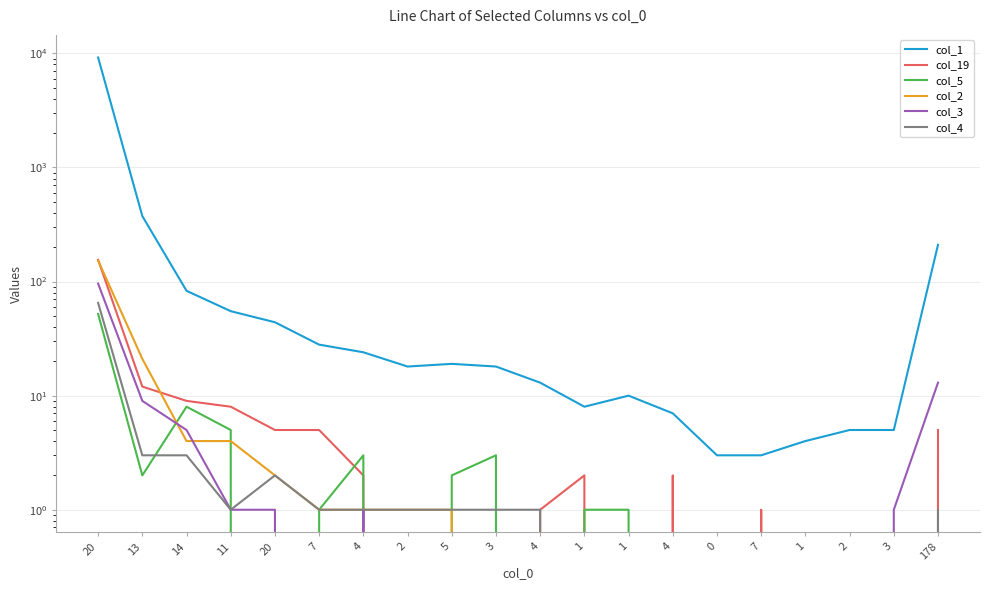

Reading left to right, extract all data points from this chart.

col_1: 20=9205	13=375	14=83	11=55	20=44	7=28	4=24	2=18	5=19	3=18	4=13	1=8	1=10	4=7	0=3	7=3	1=4	2=5	3=5	178=210
col_19: 20=155	13=12	14=9	11=8	20=5	7=5	4=2	2=0	5=0	3=0	4=1	1=2	1=0	4=2	0=0	7=1	1=0	2=0	3=0	178=5
col_5: 20=52	13=2	14=8	11=5	20=0	7=1	4=3	2=0	5=2	3=3	4=0	1=1	1=1	4=0	0=0	7=0	1=0	2=0	3=0	178=0
col_2: 20=153	13=21	14=4	11=4	20=2	7=1	4=1	2=1	5=1	3=0	4=0	1=0	1=0	4=0	0=0	7=0	1=0	2=0	3=0	178=0
col_3: 20=96	13=9	14=5	11=1	20=1	7=0	4=1	2=0	5=0	3=0	4=0	1=0	1=0	4=0	0=0	7=0	1=0	2=0	3=1	178=13
col_4: 20=65	13=3	14=3	11=1	20=2	7=1	4=1	2=1	5=1	3=1	4=1	1=0	1=0	4=0	0=0	7=0	1=0	2=0	3=0	178=1